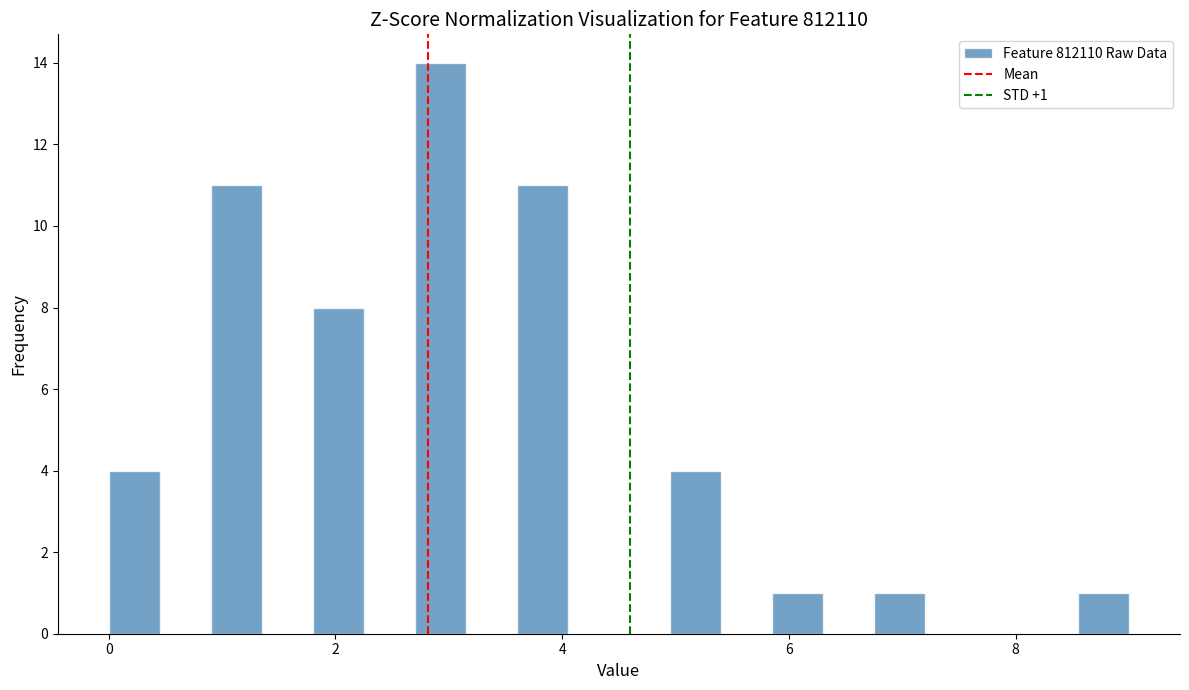

Around what value on the x-axis is the tallest bar? Give the approximate position of its centre, as read against the axis.

3.0